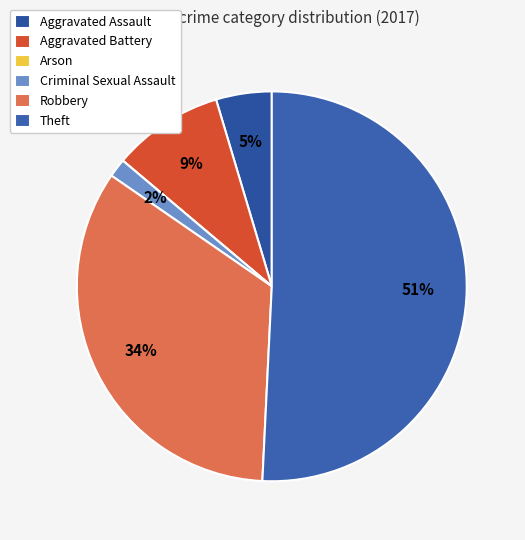

Which category has the biggest portion of the pie?

Theft